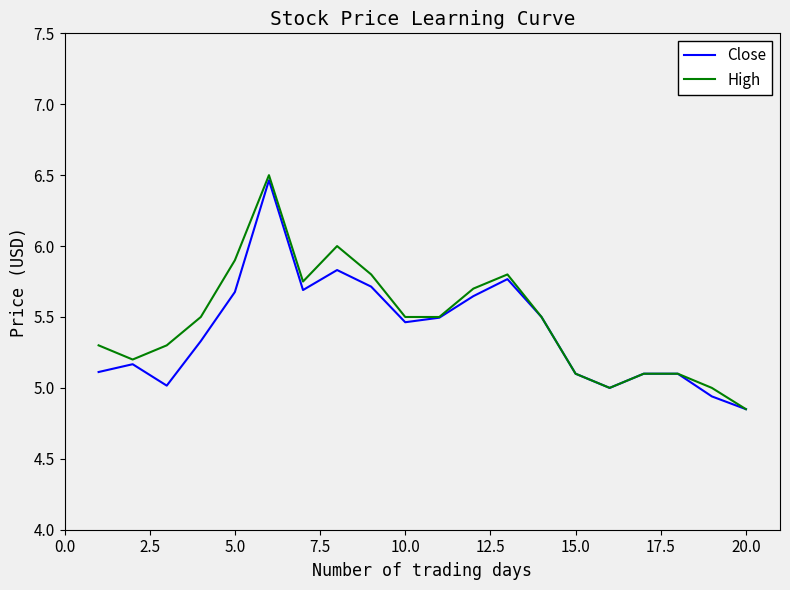

Which label corresponds to the smallest value in the chart?

20.0